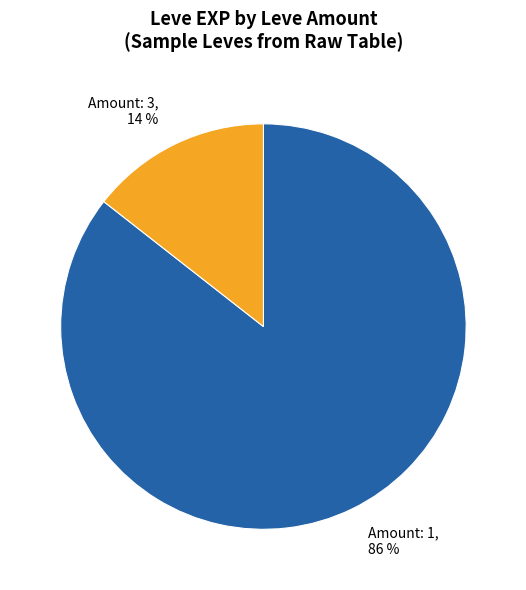

Does any single category account for the majority?

Yes